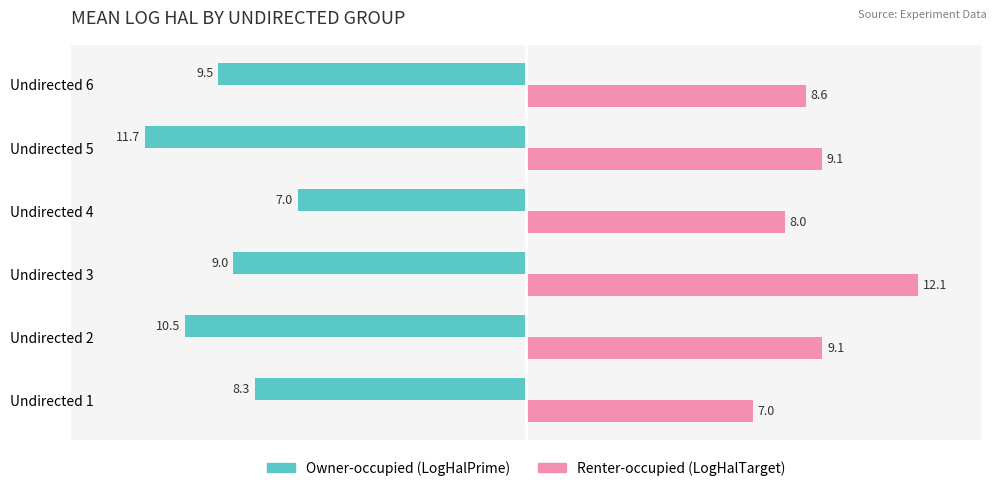

The Owner-occupied (LogHalPrime) series shows -14.4 at Undirected 6. True or false?

False